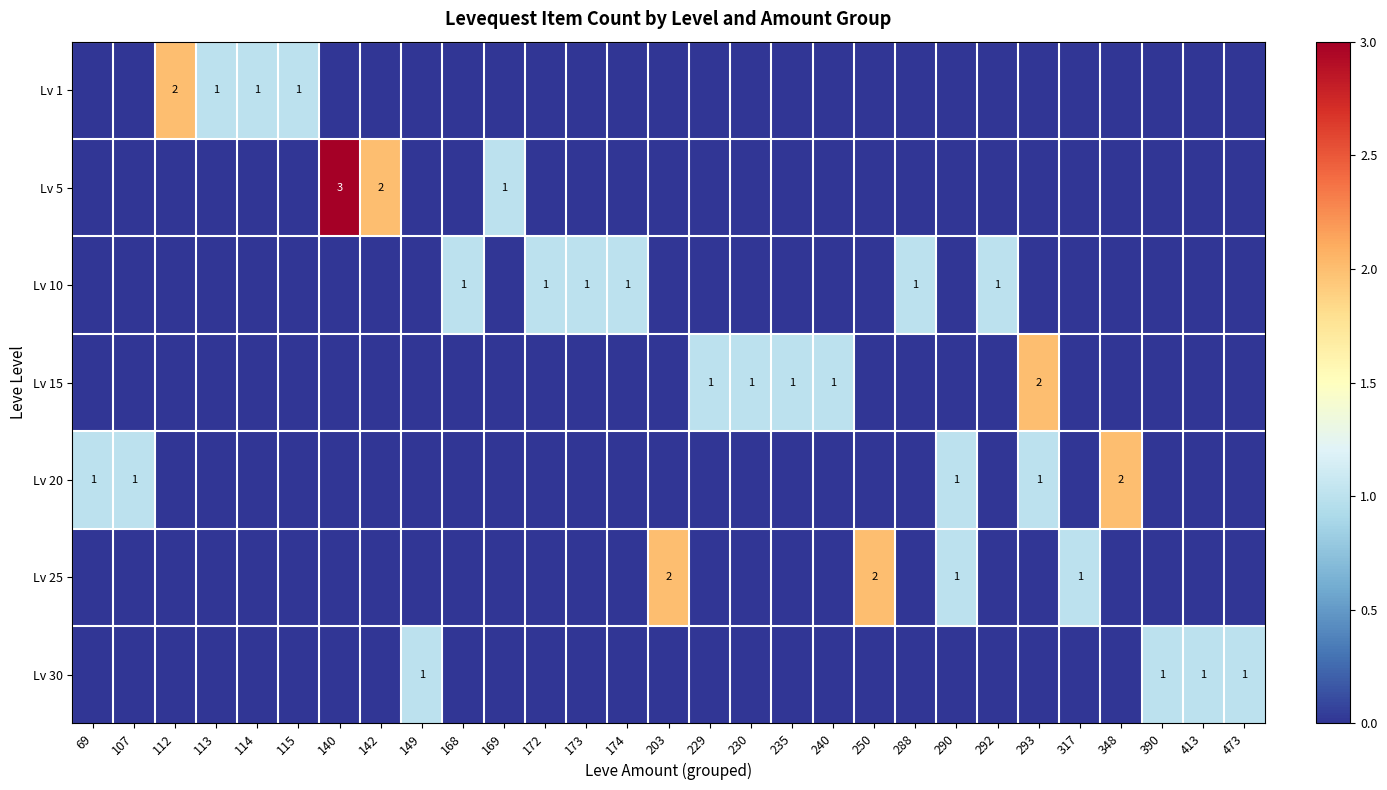

Is it true that Lv 10 equals 1 at 174?

True